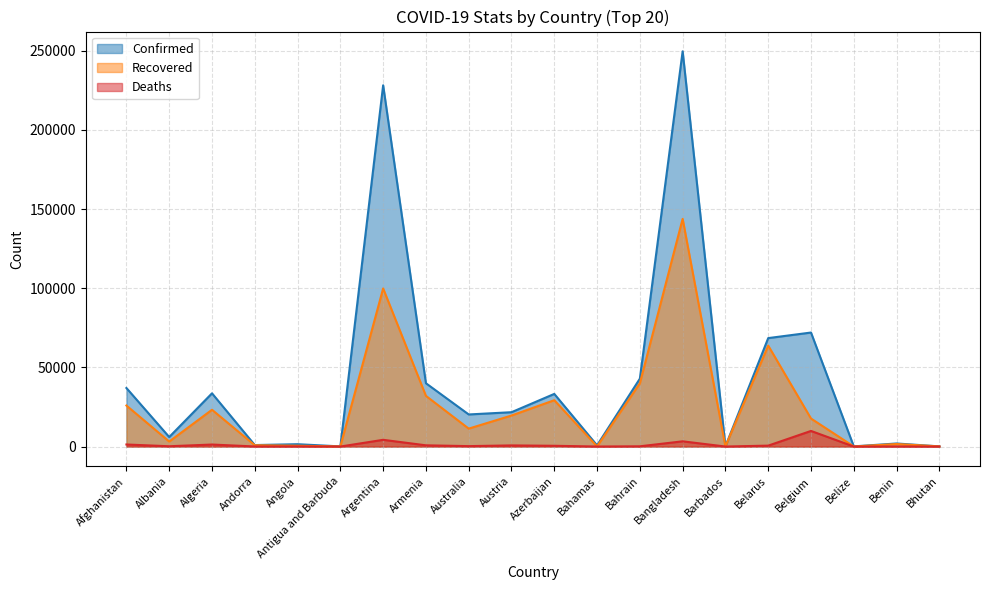

How many interior local peaks does the Deaths series have?

7